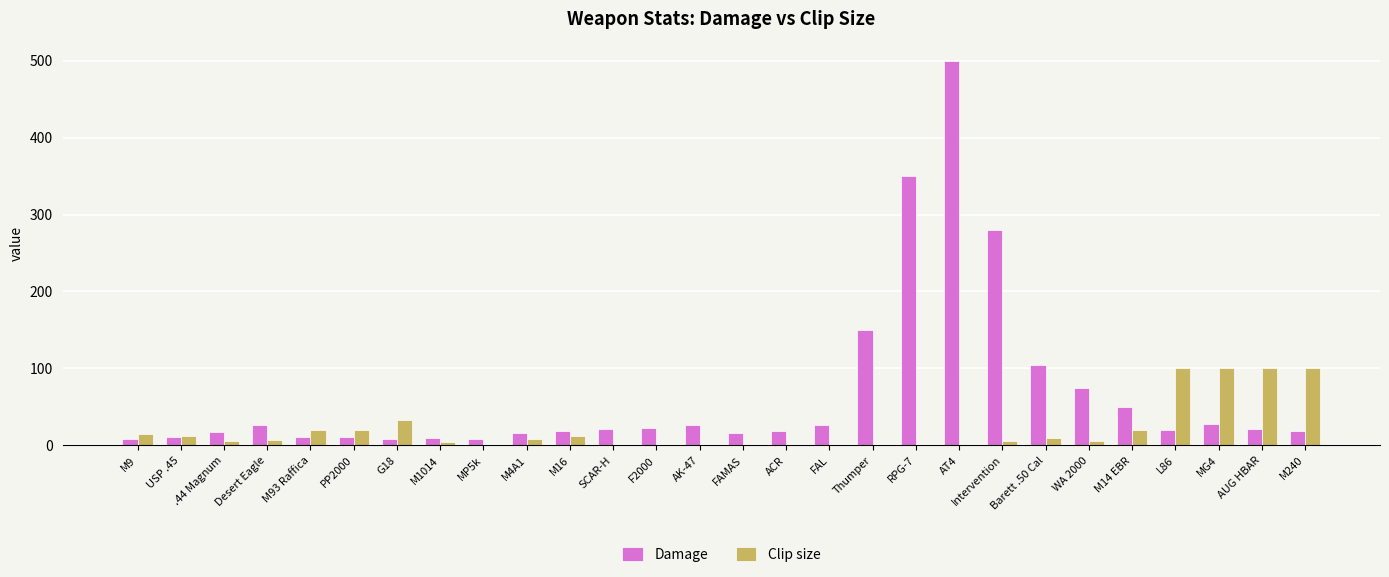

What is the maximum value shown in the chart?

500